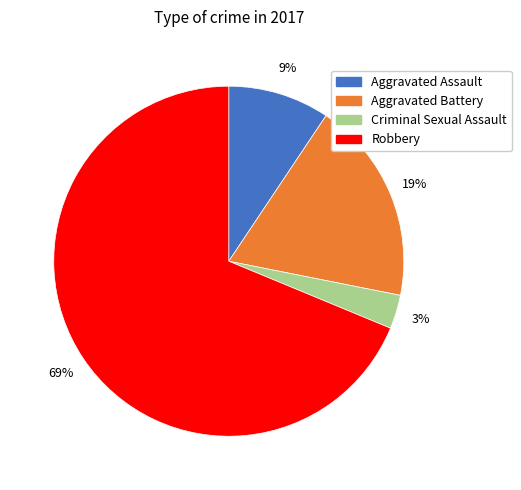

How many segments does this pie chart have?

4